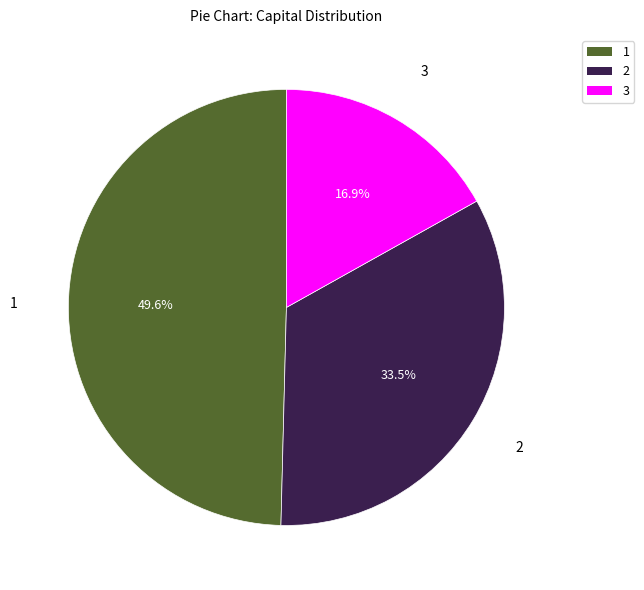

Combined, do 3 and 1 account for over 50%?

Yes